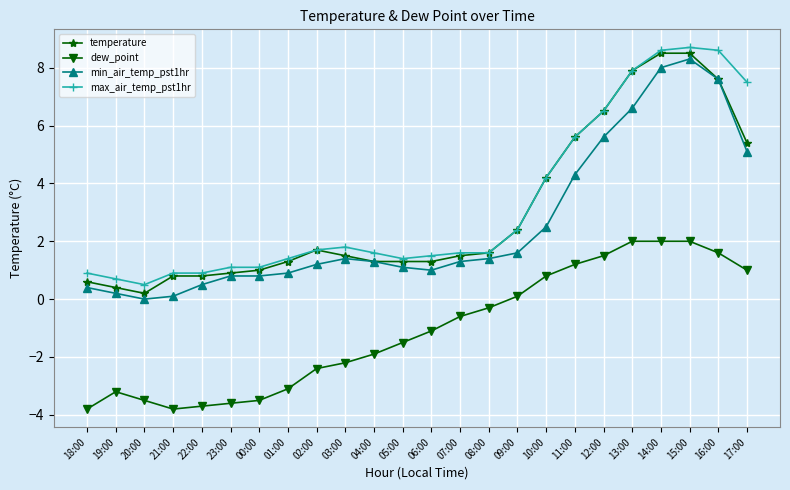

True or false: min_air_temp_pst1hr has a value of 0.2 at 19:00.

True